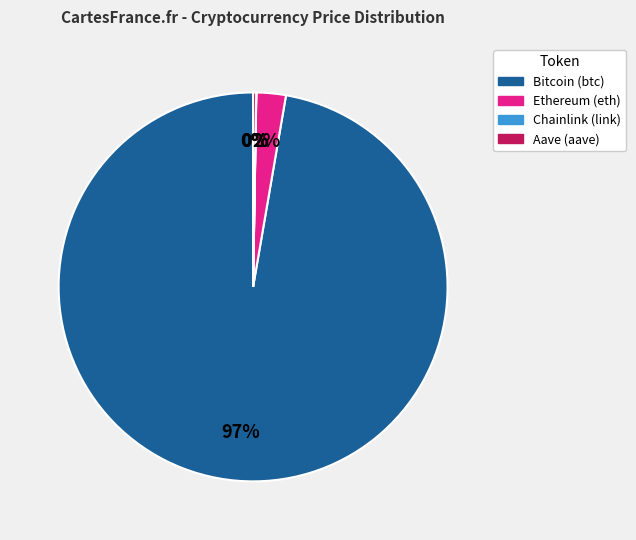

What is the largest slice in the pie chart?

Bitcoin (btc)